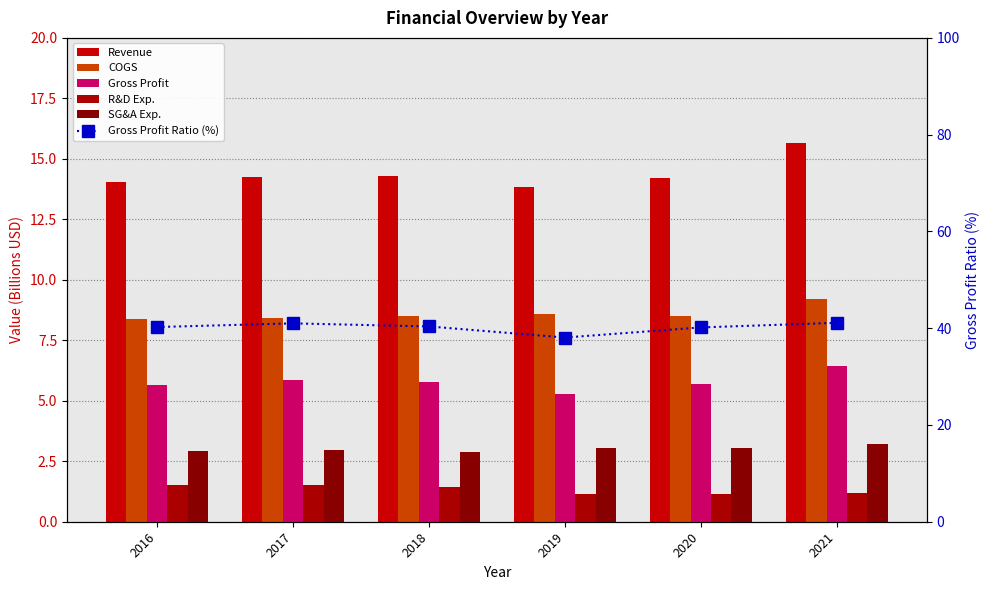

Is it true that SG&A Exp. equals 1.0 at 2018?

False